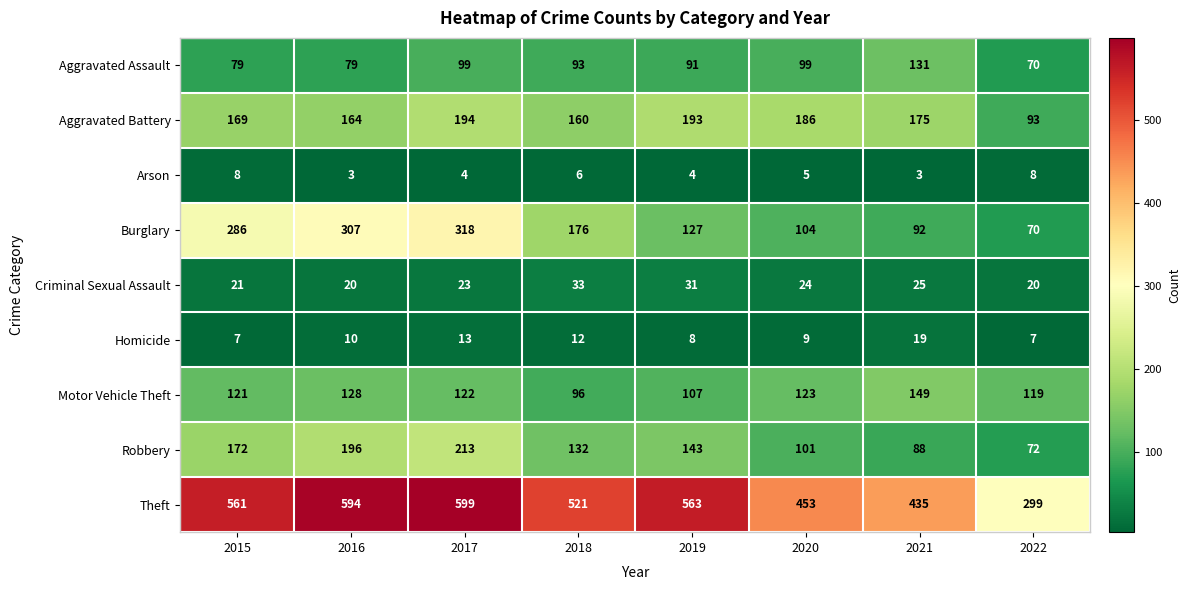

At how many categories does at least one series exceed 127?

8